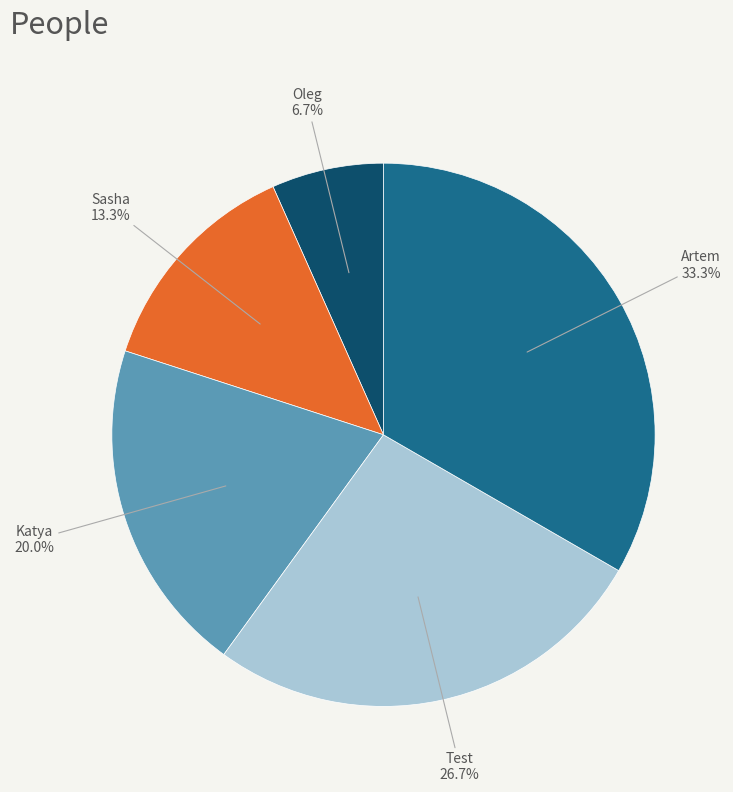

Does any single category account for the majority?

No